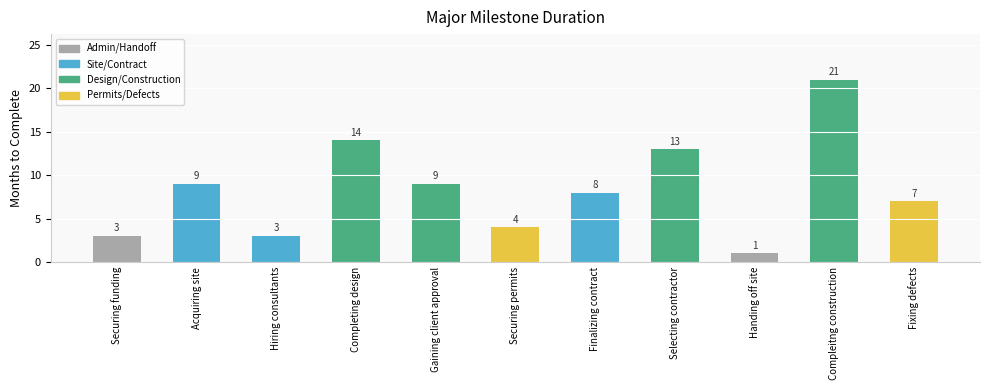

What is the maximum value shown in the chart?

21